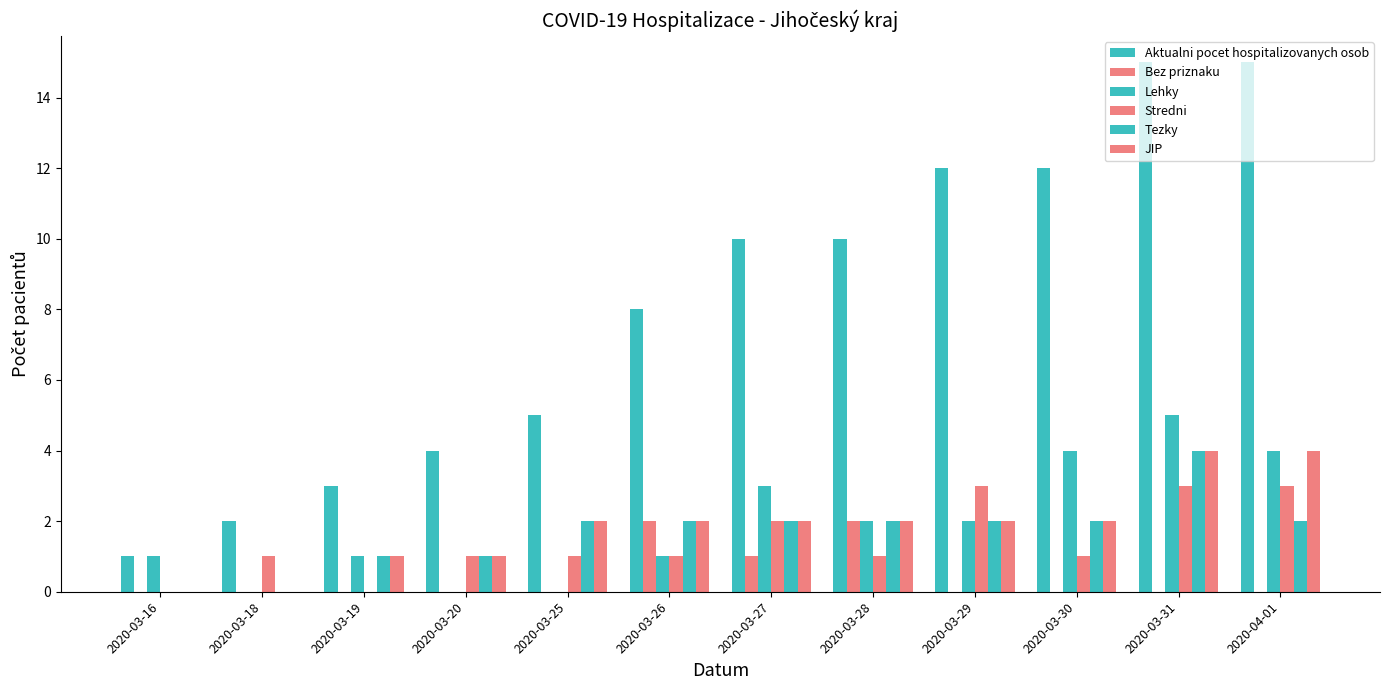

Reading right to left, what are all the values shown in this chart?

Aktualni pocet hospitalizovanych osob: 2020-04-01=15	2020-03-31=15	2020-03-30=12	2020-03-29=12	2020-03-28=10	2020-03-27=10	2020-03-26=8	2020-03-25=5	2020-03-20=4	2020-03-19=3	2020-03-18=2	2020-03-16=1
Bez priznaku: 2020-04-01=0	2020-03-31=0	2020-03-30=0	2020-03-29=0	2020-03-28=2	2020-03-27=1	2020-03-26=2	2020-03-25=0	2020-03-20=0	2020-03-19=0	2020-03-18=0	2020-03-16=0
Lehky: 2020-04-01=4	2020-03-31=5	2020-03-30=4	2020-03-29=2	2020-03-28=2	2020-03-27=3	2020-03-26=1	2020-03-25=0	2020-03-20=0	2020-03-19=1	2020-03-18=0	2020-03-16=1
Stredni: 2020-04-01=3	2020-03-31=3	2020-03-30=1	2020-03-29=3	2020-03-28=1	2020-03-27=2	2020-03-26=1	2020-03-25=1	2020-03-20=1	2020-03-19=0	2020-03-18=1	2020-03-16=0
Tezky: 2020-04-01=2	2020-03-31=4	2020-03-30=2	2020-03-29=2	2020-03-28=2	2020-03-27=2	2020-03-26=2	2020-03-25=2	2020-03-20=1	2020-03-19=1	2020-03-18=0	2020-03-16=0
JIP: 2020-04-01=4	2020-03-31=4	2020-03-30=2	2020-03-29=2	2020-03-28=2	2020-03-27=2	2020-03-26=2	2020-03-25=2	2020-03-20=1	2020-03-19=1	2020-03-18=0	2020-03-16=0